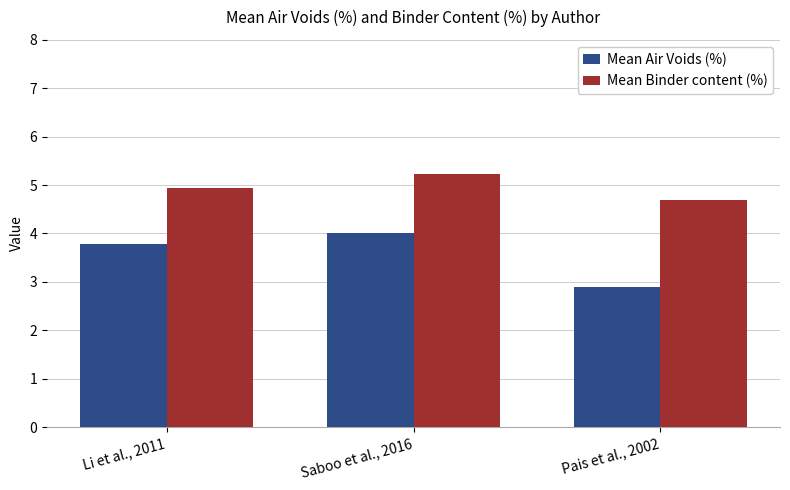

Does the chart contain stacked bars?

No